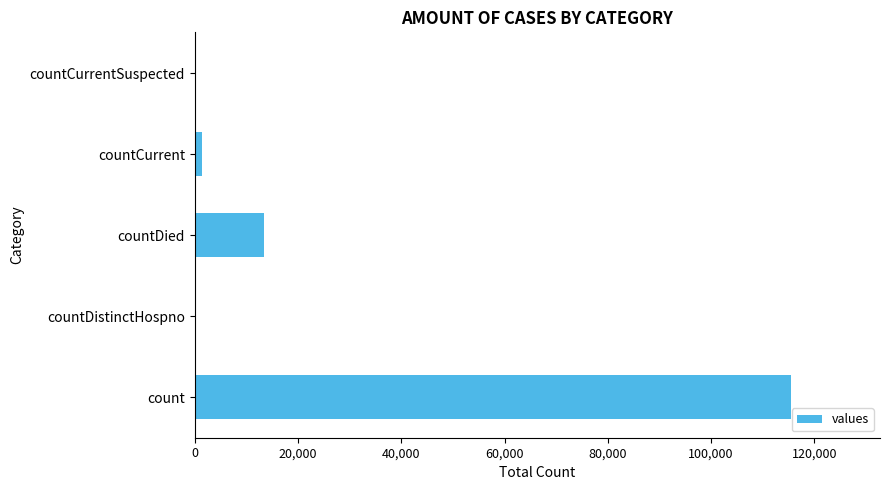

Reading bottom to top, list all the values displayed in this chart.

count=115379	countDistinctHospno=0	countDied=13343	countCurrent=1383	countCurrentSuspected=0